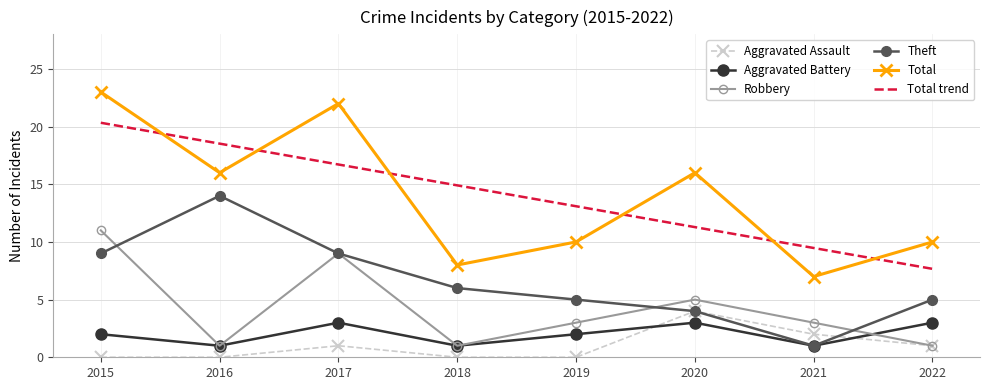

What are all the series names shown in the legend?

Aggravated Assault, Aggravated Battery, Robbery, Theft, Total, Total trend